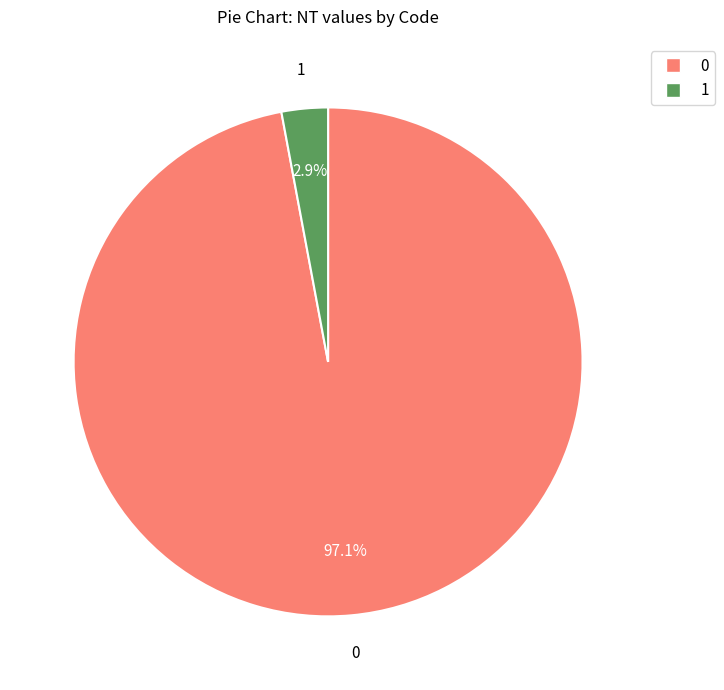

Is there any slice that represents more than half of the pie?

Yes